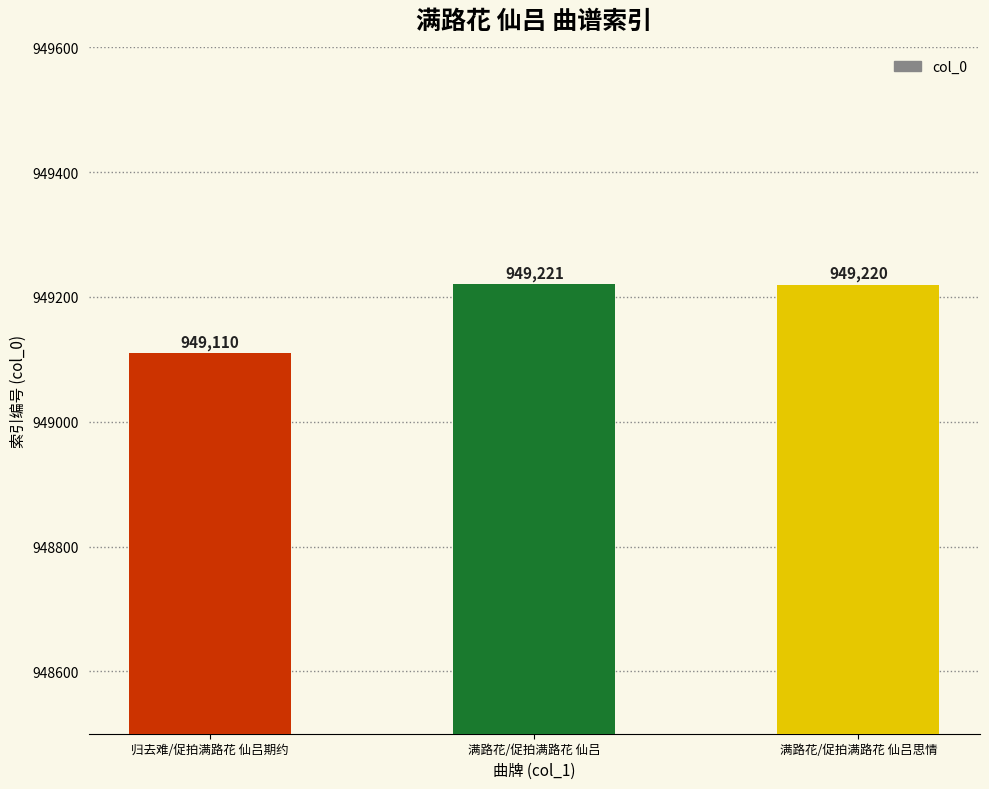

What is the label of the 3rd bar from the left?

满路花/促拍满路花 仙吕思情